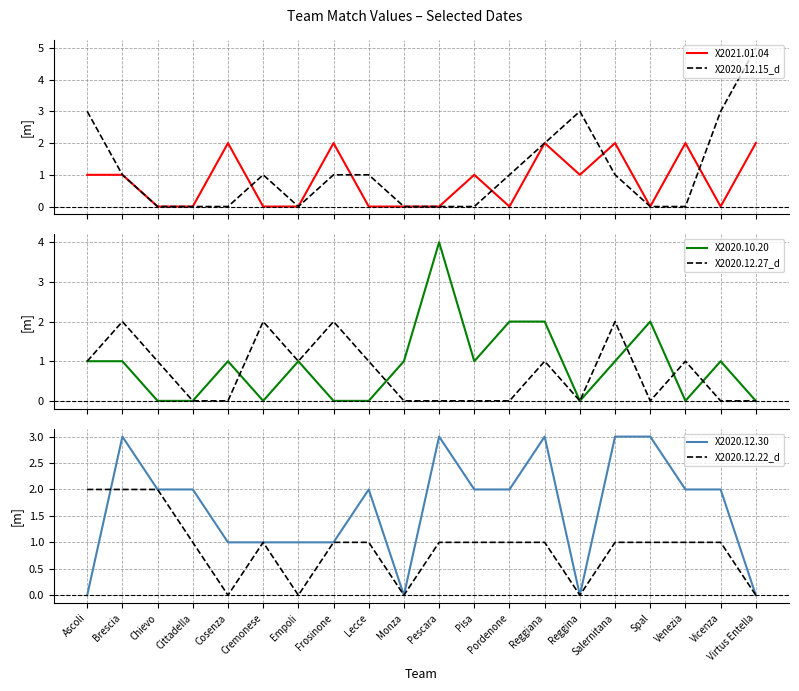

Which series ends up on top after the final intersection of X2020.12.22_d and X2020.10.20?

X2020.12.22_d